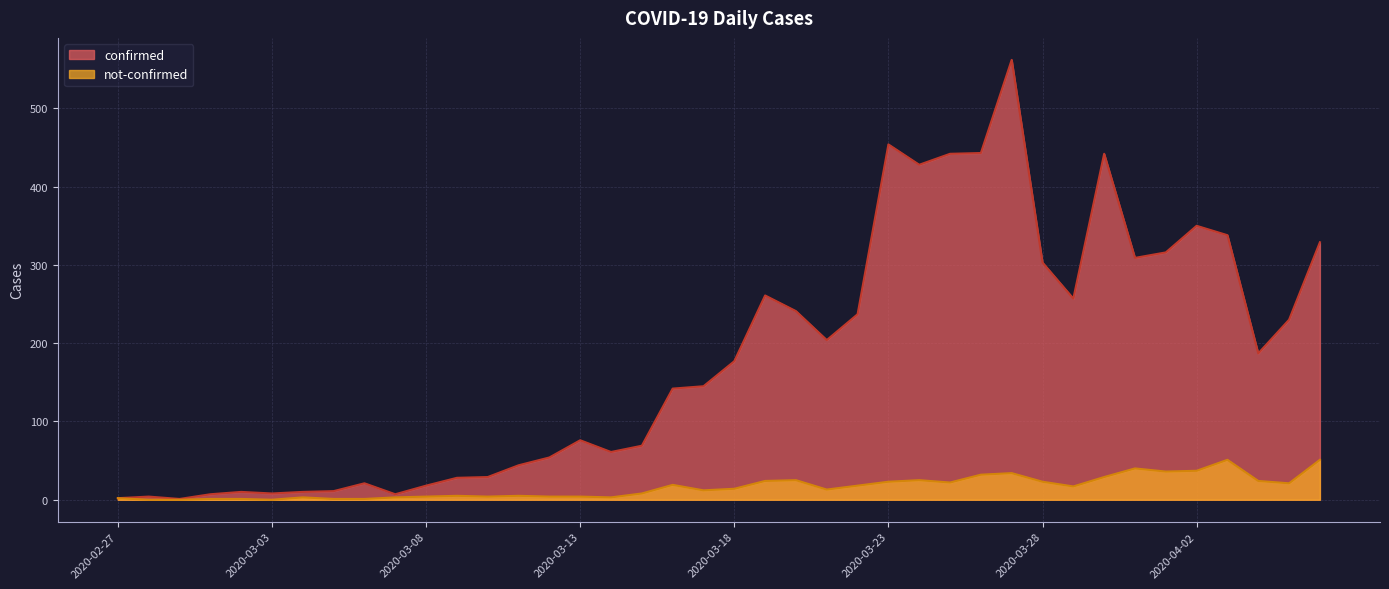

Which series has the largest total across all categories?

confirmed